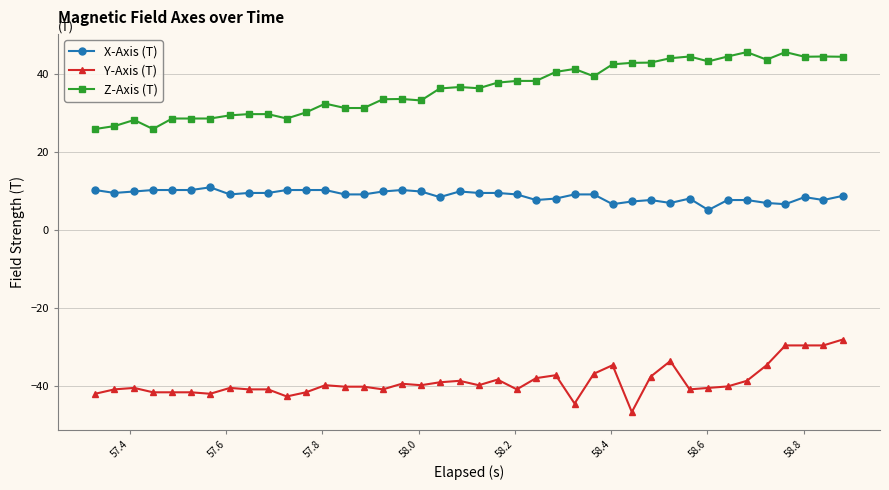

True or false: X-Axis (T) and Z-Axis (T) cross at least once.

False